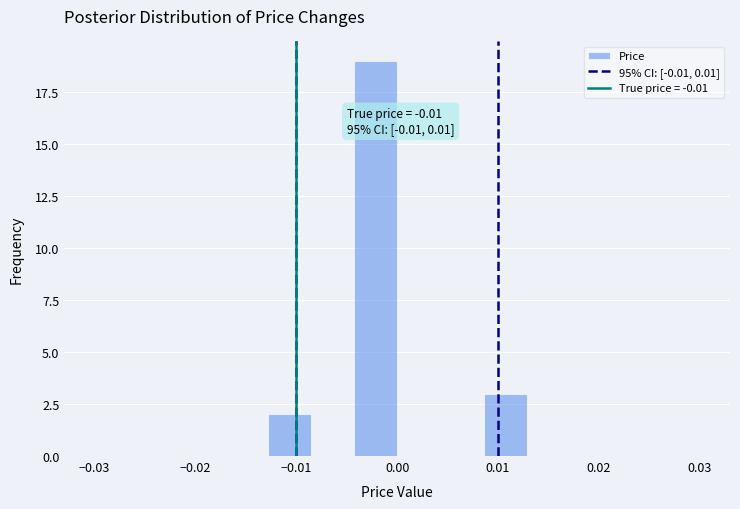

Which range on the x-axis has the tallest bar?

-0.004 to 0.000